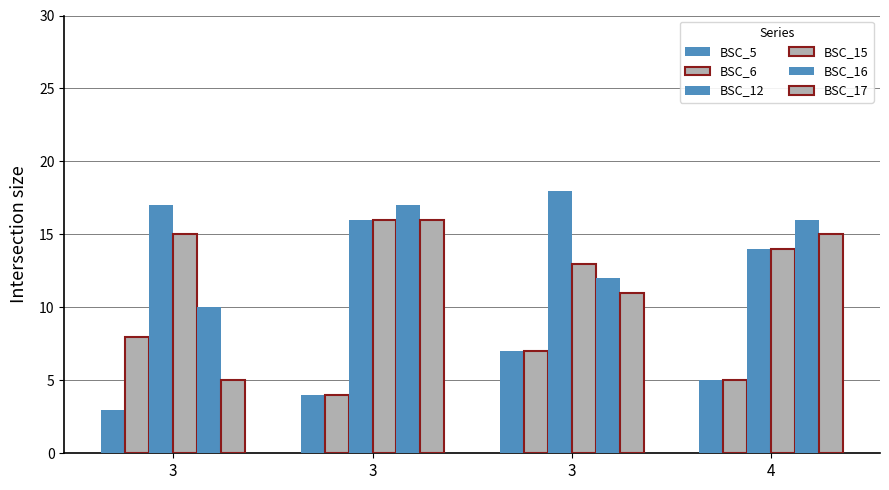

How many values in the BSC_16 series are below 16?

2